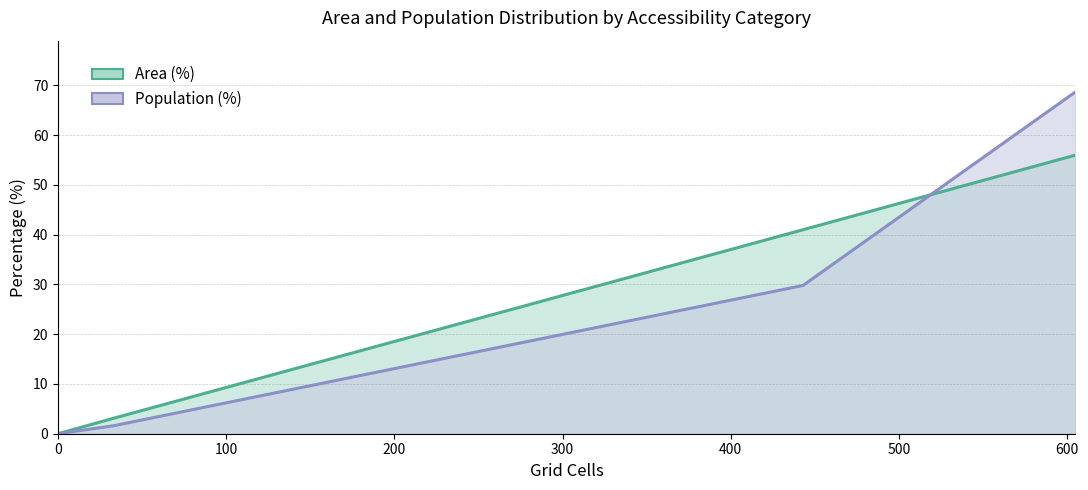

True or false: Population (%) and Area (%) intersect in this chart.

False